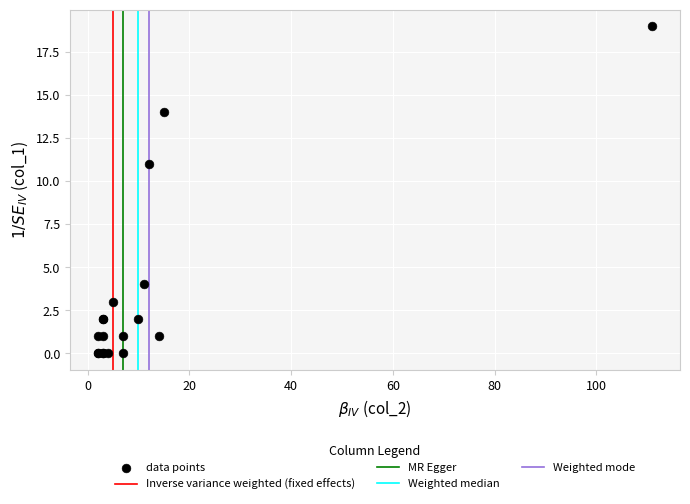

What Y value in the scatter plot is closest to 9?

11